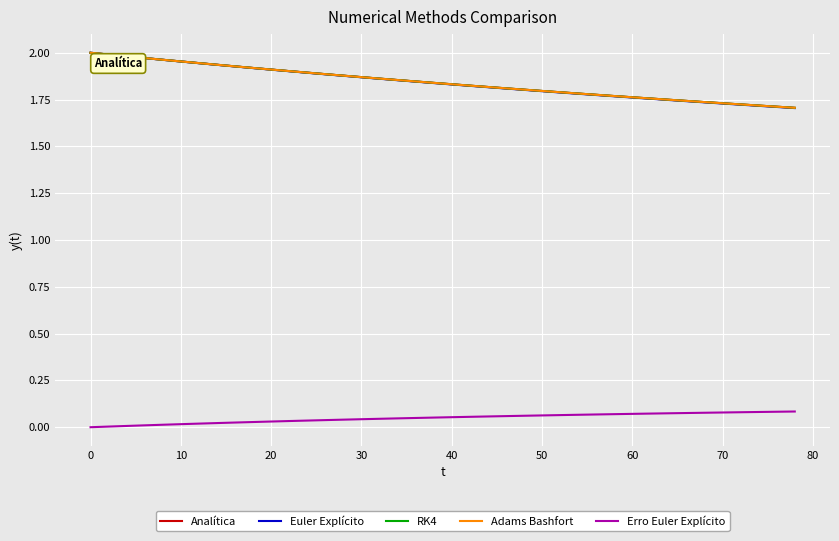

What is the difference between the maximum and minimum values in the Euler Explícito series?

0.3